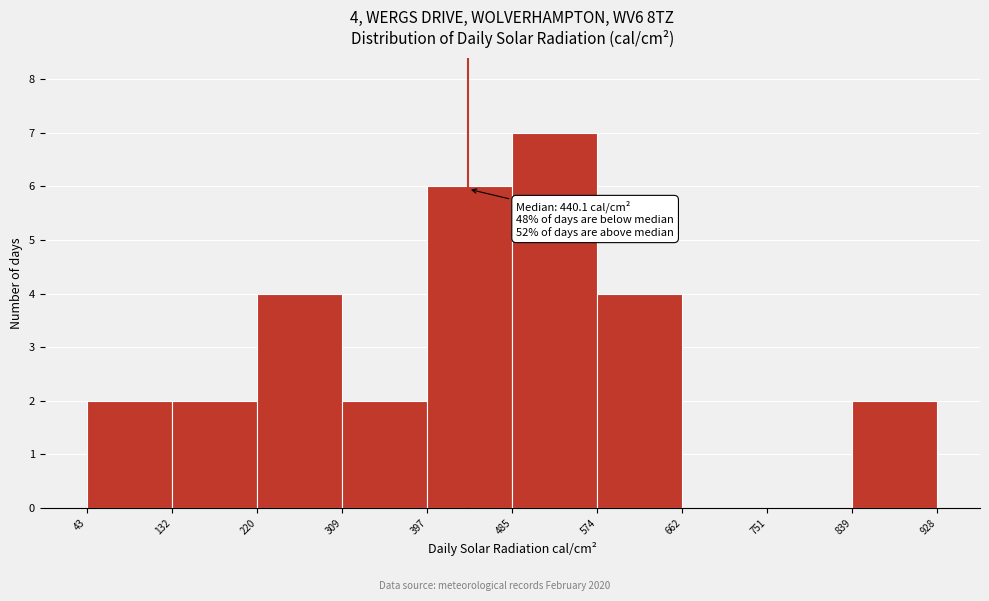

Which range on the x-axis has the tallest bar?

485 to 574